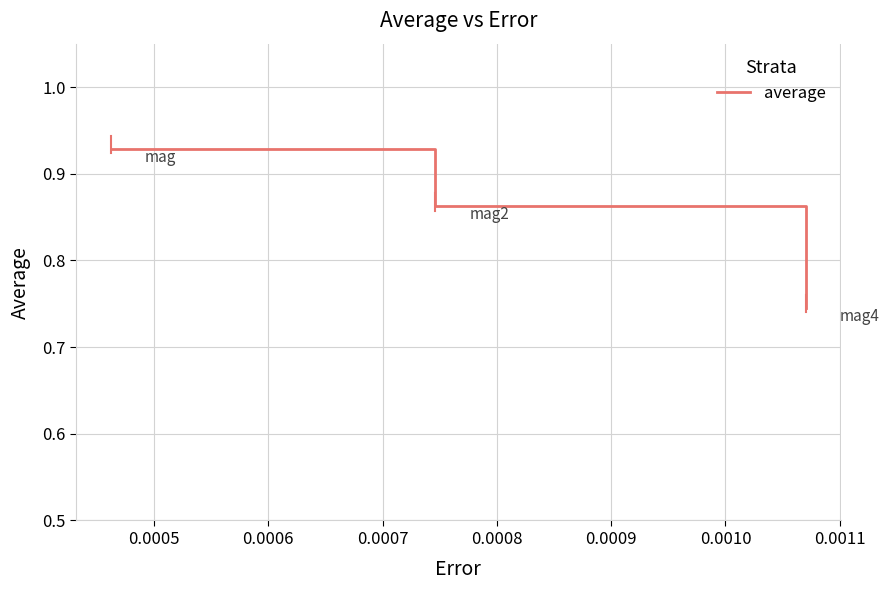

What is the sum of all values?

2.5